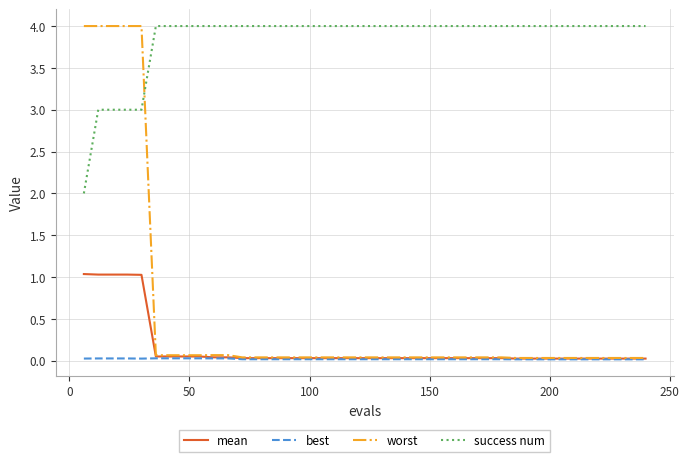

Does the chart display data point markers on the line(s)?

No